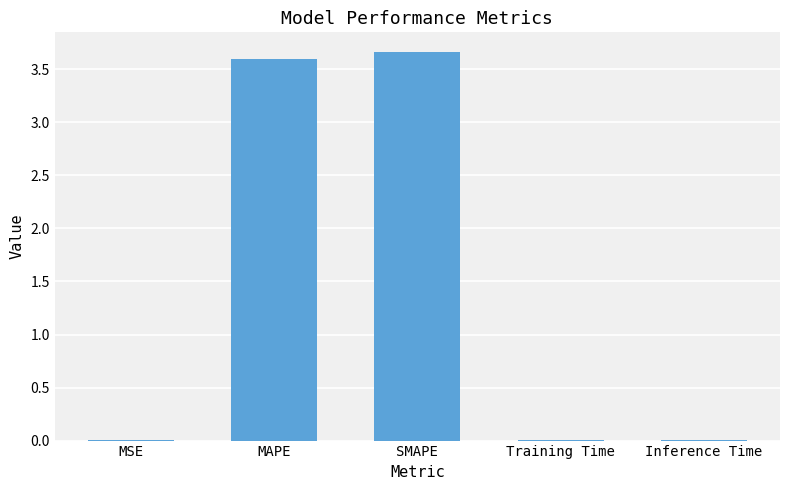

What is the sum of all values?

7.3